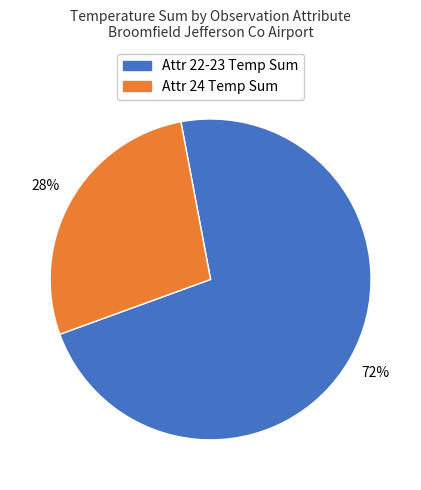

To the nearest percent, what is the average slice percentage?

50%